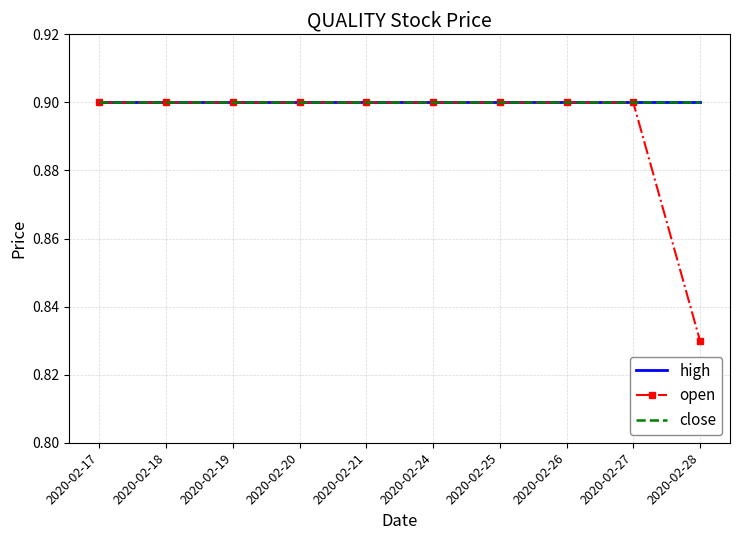

The open series shows 0.9 at 2020-02-27. True or false?

True